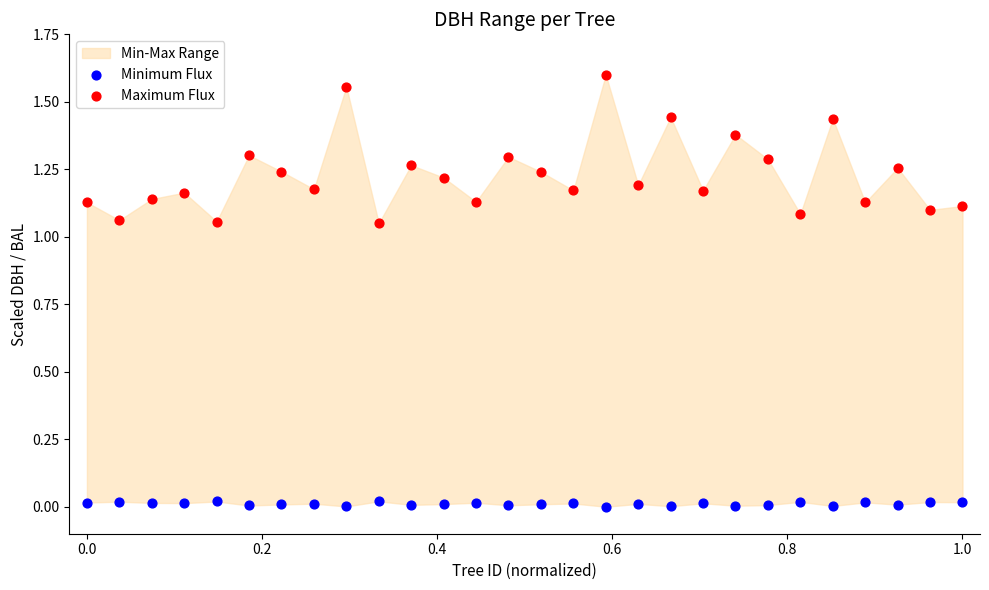

Which series contains the highest Y value?

Maximum Flux